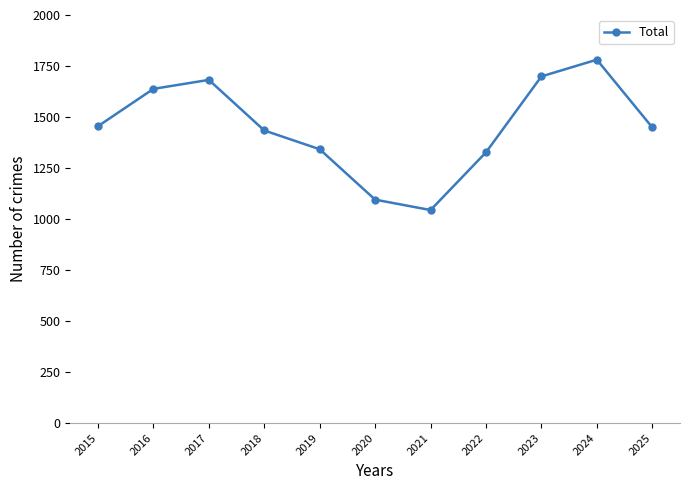

Between 2022 and 2021, which is larger?

2022